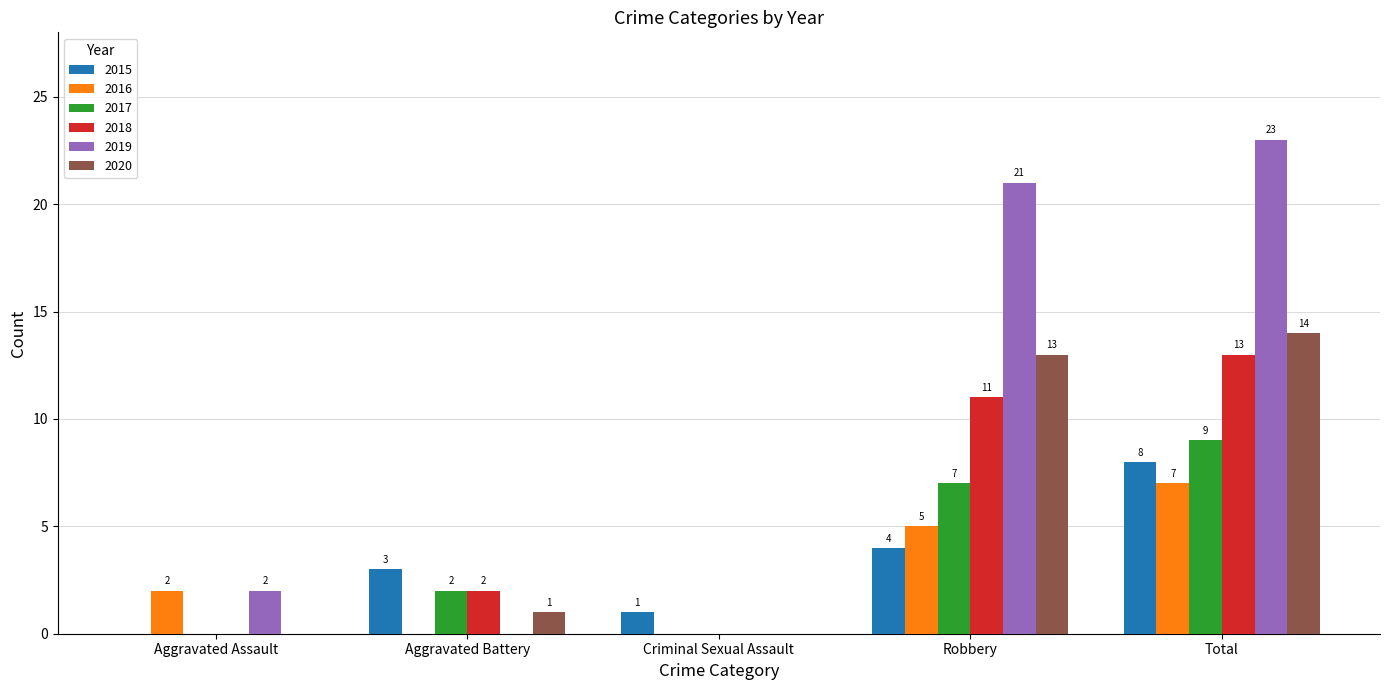

How many 2016 values are between 0 and 5?

4